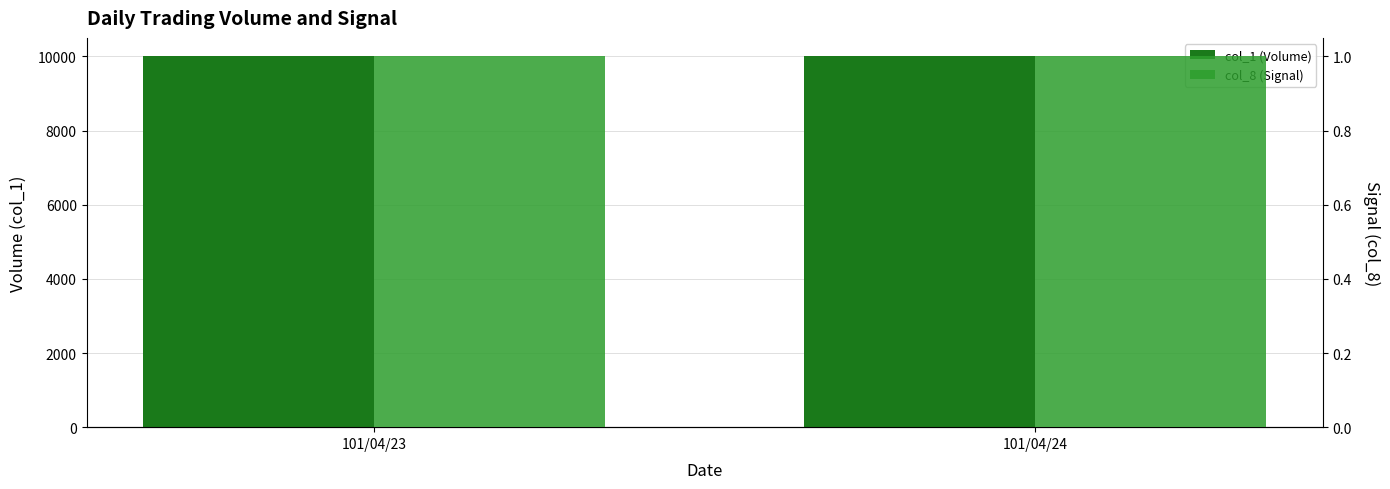

Is the value of col_8 (Signal) at 101/04/24 greater than the value of col_1 (Volume) at 101/04/23?

No